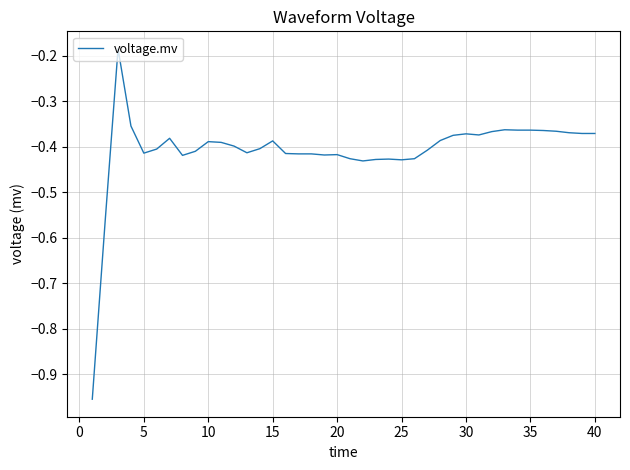

What is the difference between the maximum and minimum values?

0.8